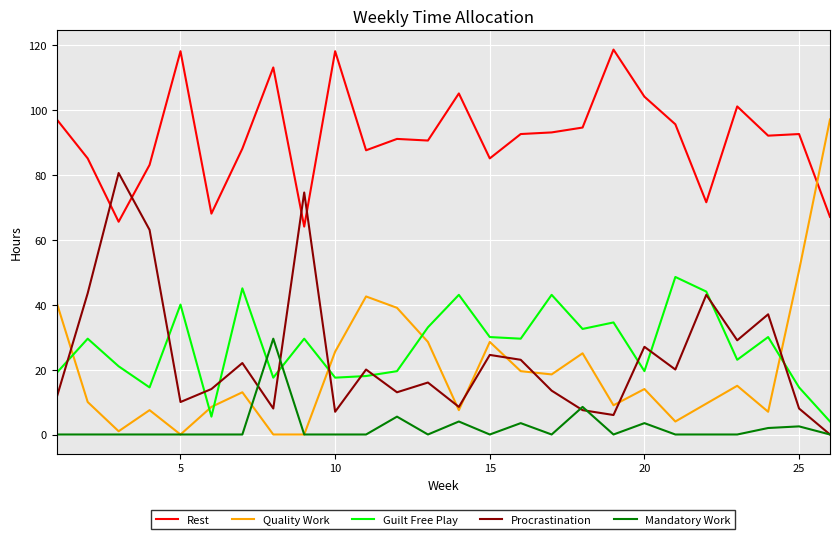

What is the lowest value of the Rest series?

64.0